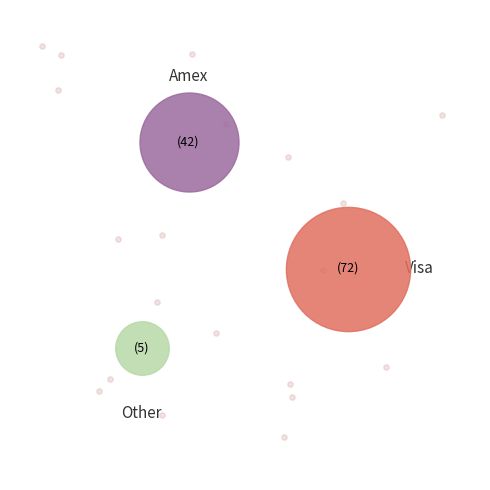

Between visa and visa, which is larger?

visa